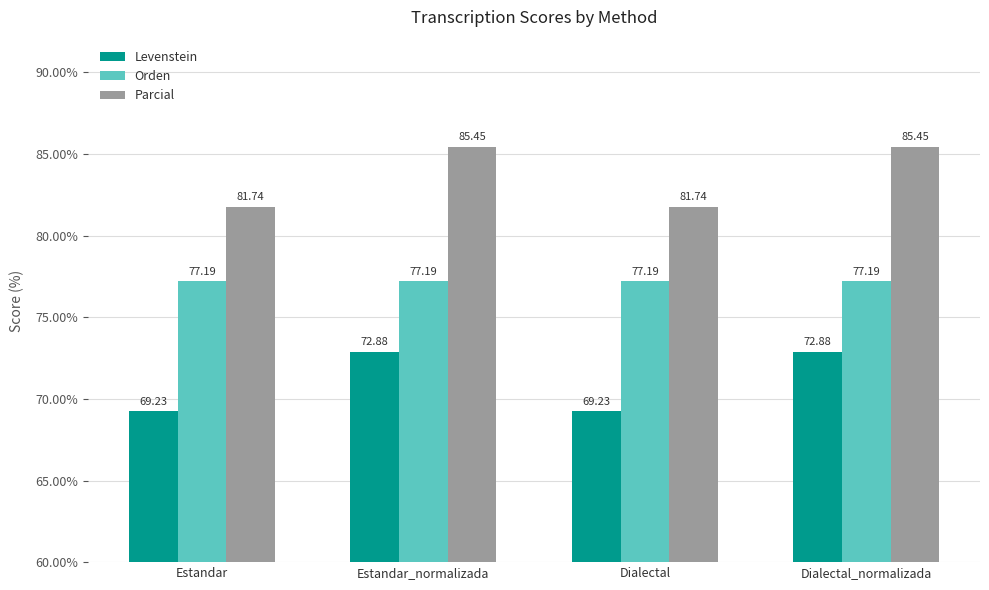

List the series in order of their overall mean, highest first.

Parcial, Orden, Levenstein